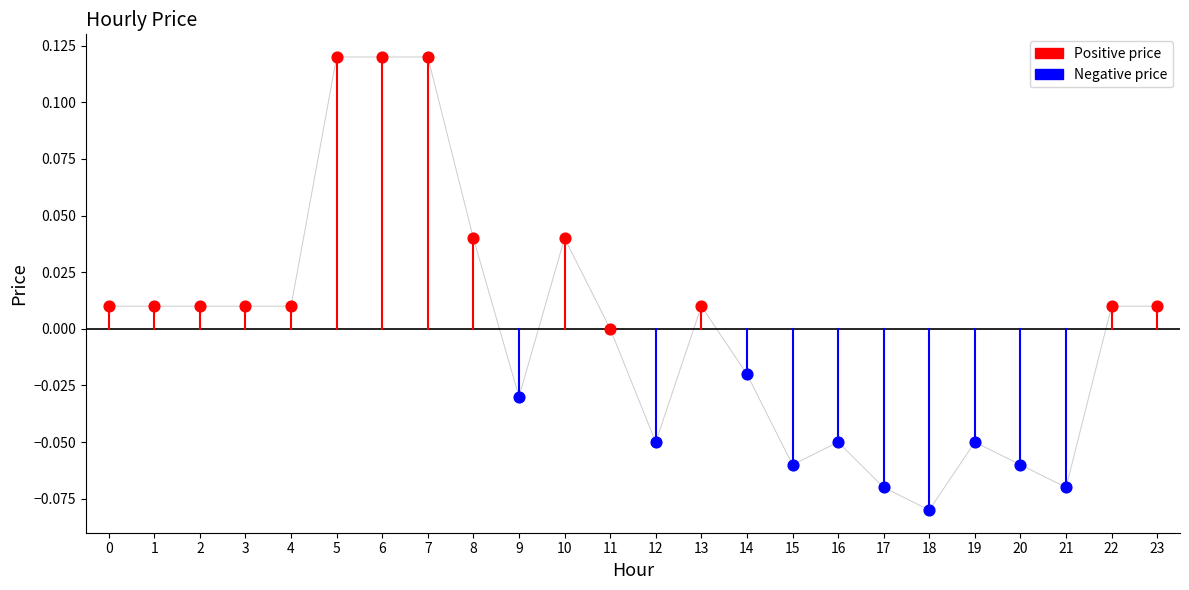

Between 6 and 10, which is larger?

6